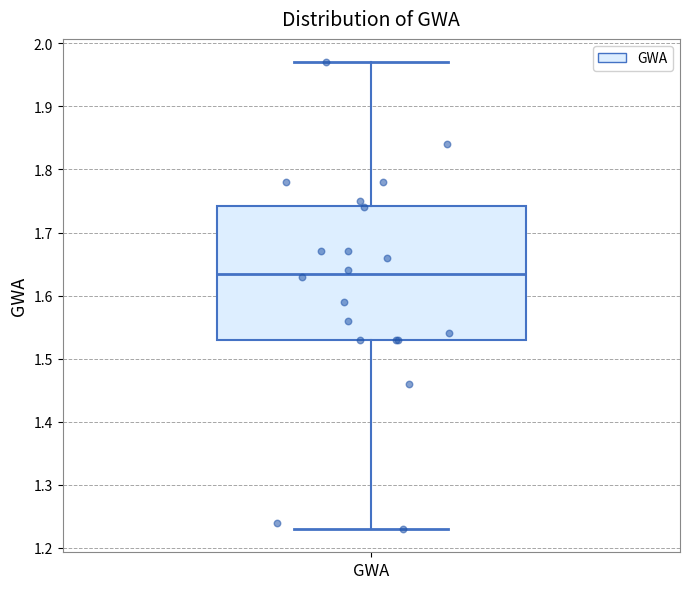

Where does the median line of the box for GWA sit on the y-axis? The values are not printed on the chart, so give them approximately, as read against the axis.

1.64